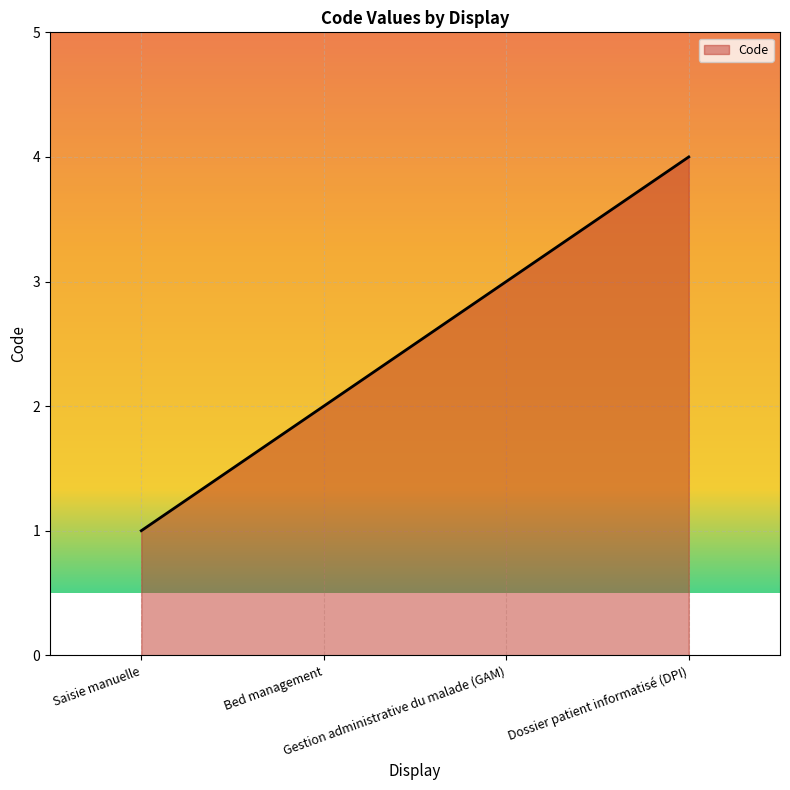

Reading left to right, what are all the values shown in this chart?

Saisie manuelle=1	Bed management=2	Gestion administrative du malade (GAM)=3	Dossier patient informatisé (DPI)=4